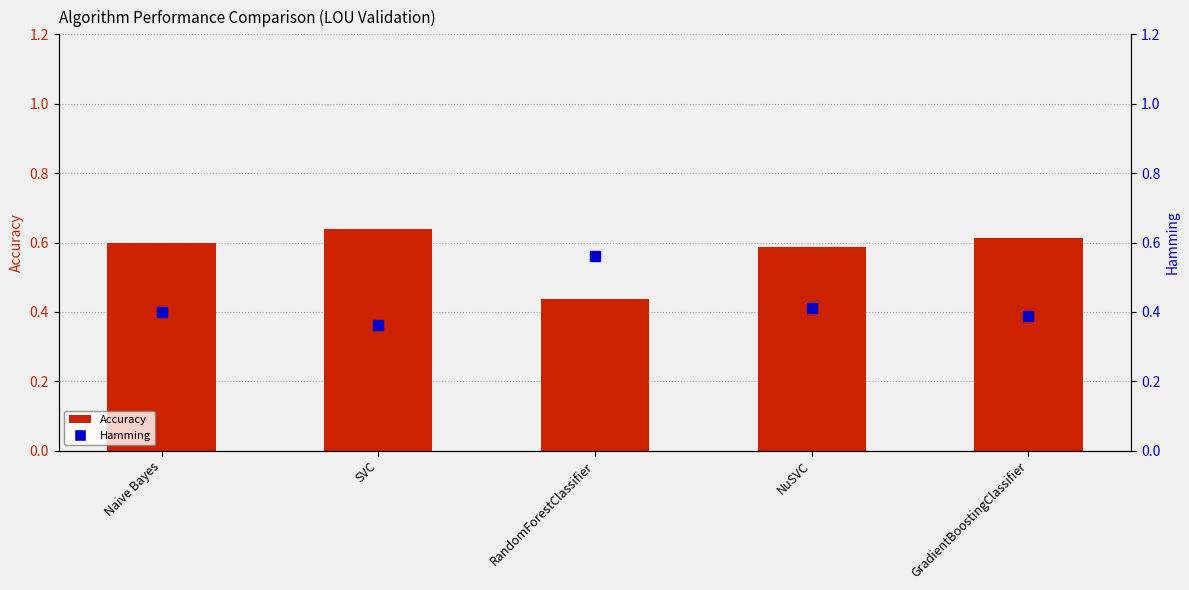

What is the total value across all series at SVC?

1.0